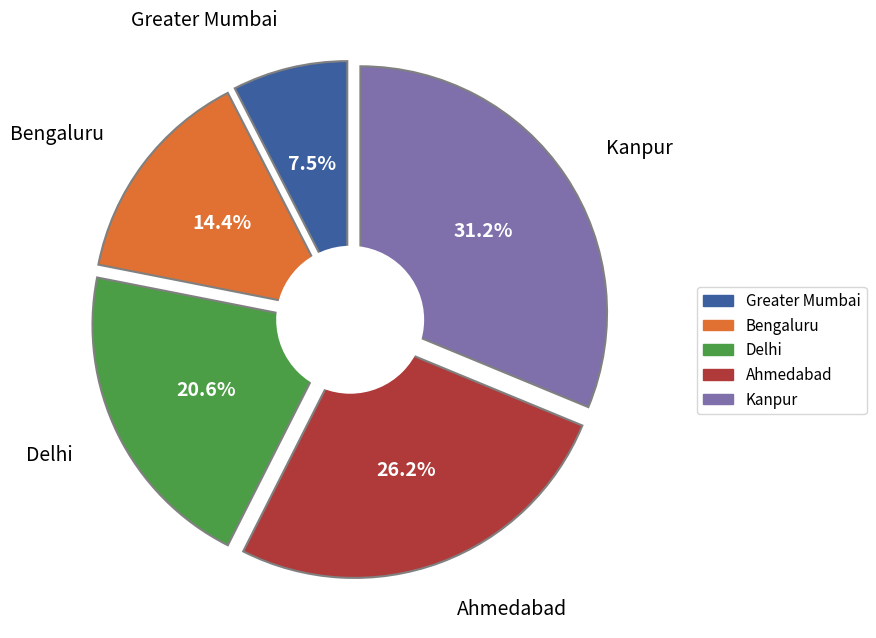

Is it true that seg_0-3 is 15% of the pie?

False